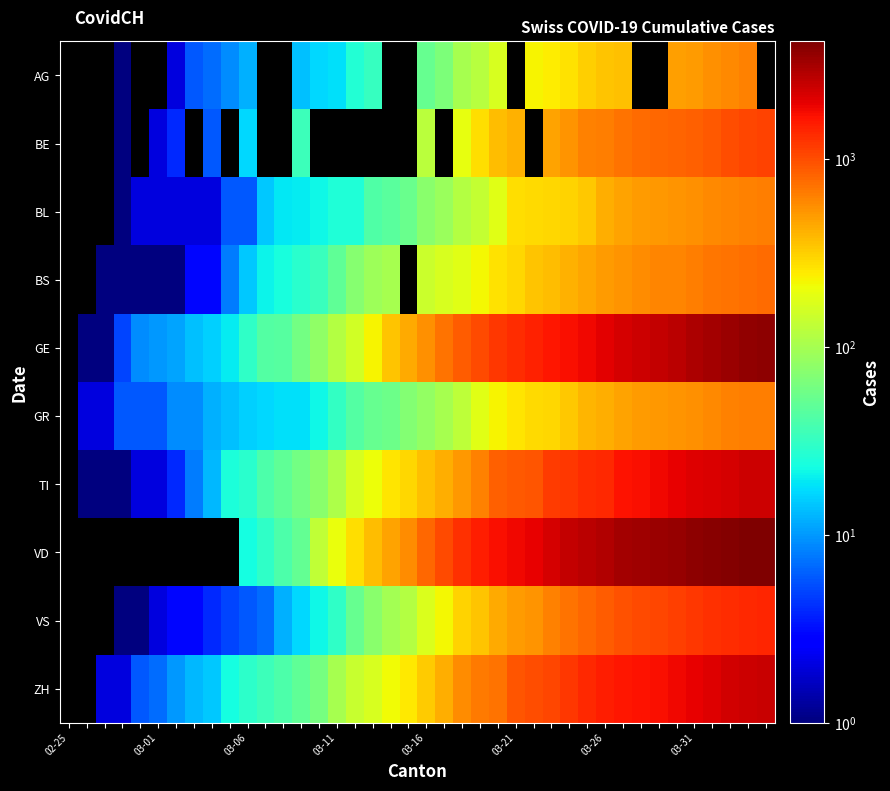

What is the difference between the second highest and second lowest values in the GE series?

3677.0